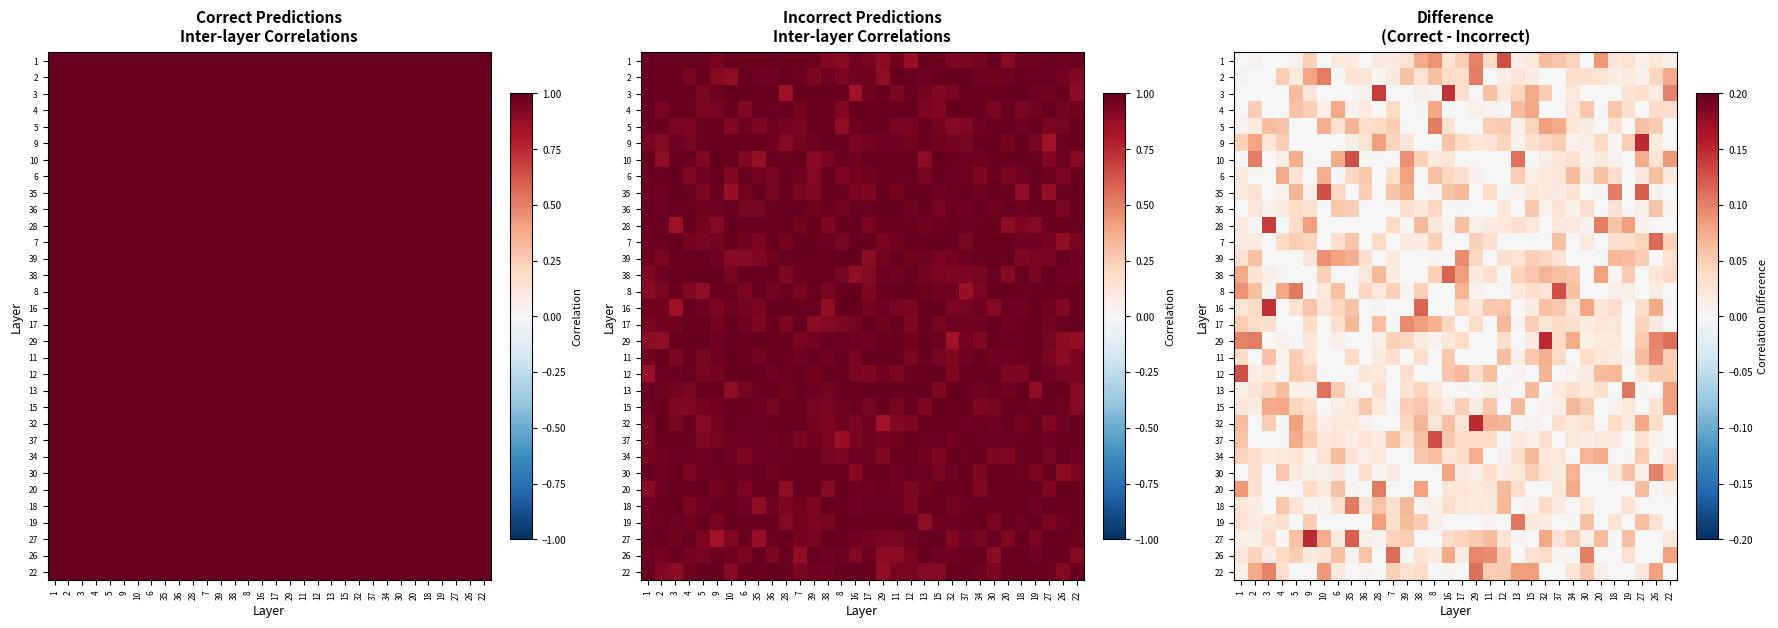

What is the difference between the maximum and minimum values in the 32 series?

0.1